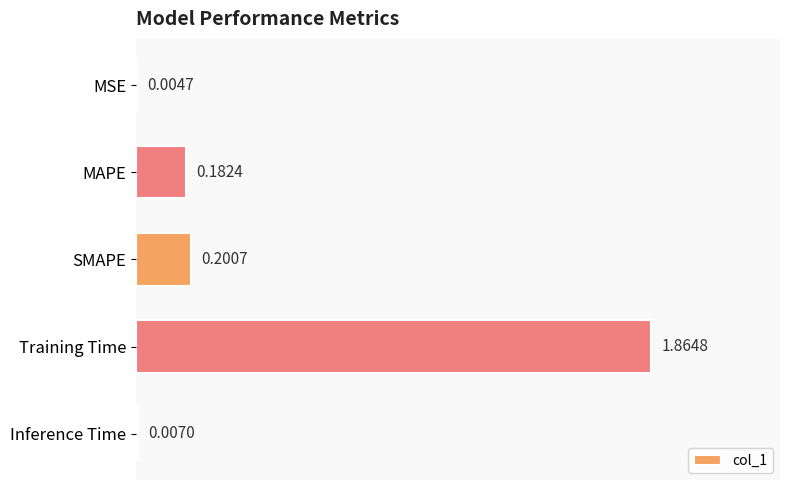

Are the bars grouped side by side (vs. stacked)?

No